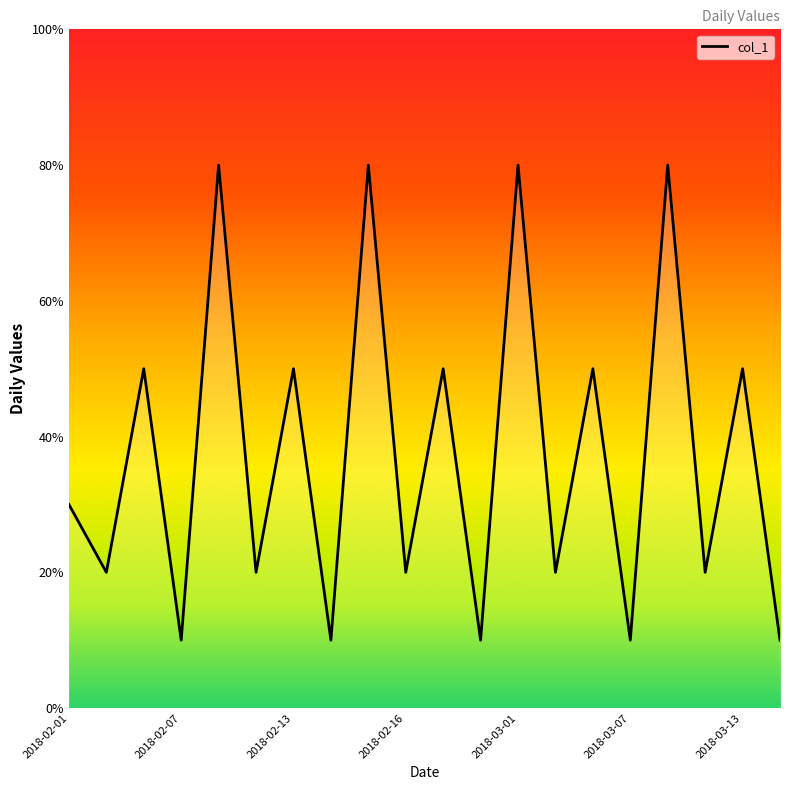

True or false: there are more than 1 points higher than both neighbors.

True